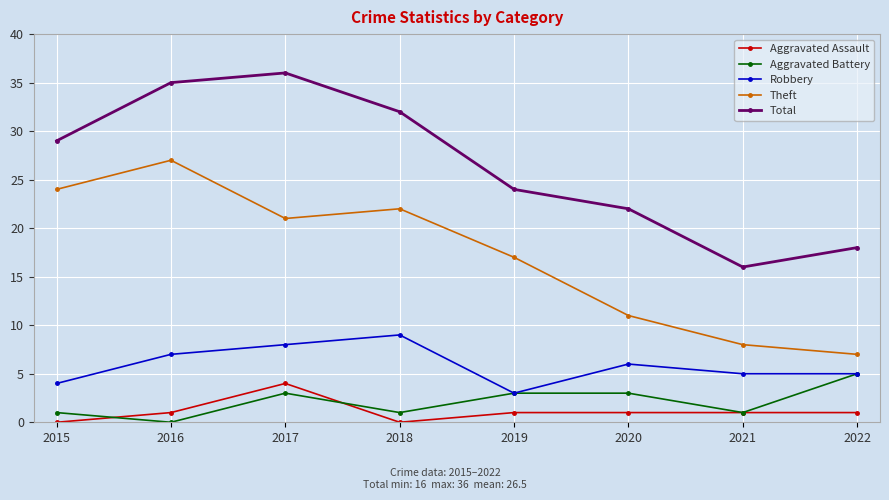

Rank the categories by Theft value from lowest to highest.

2022, 2021, 2020, 2019, 2017, 2018, 2015, 2016